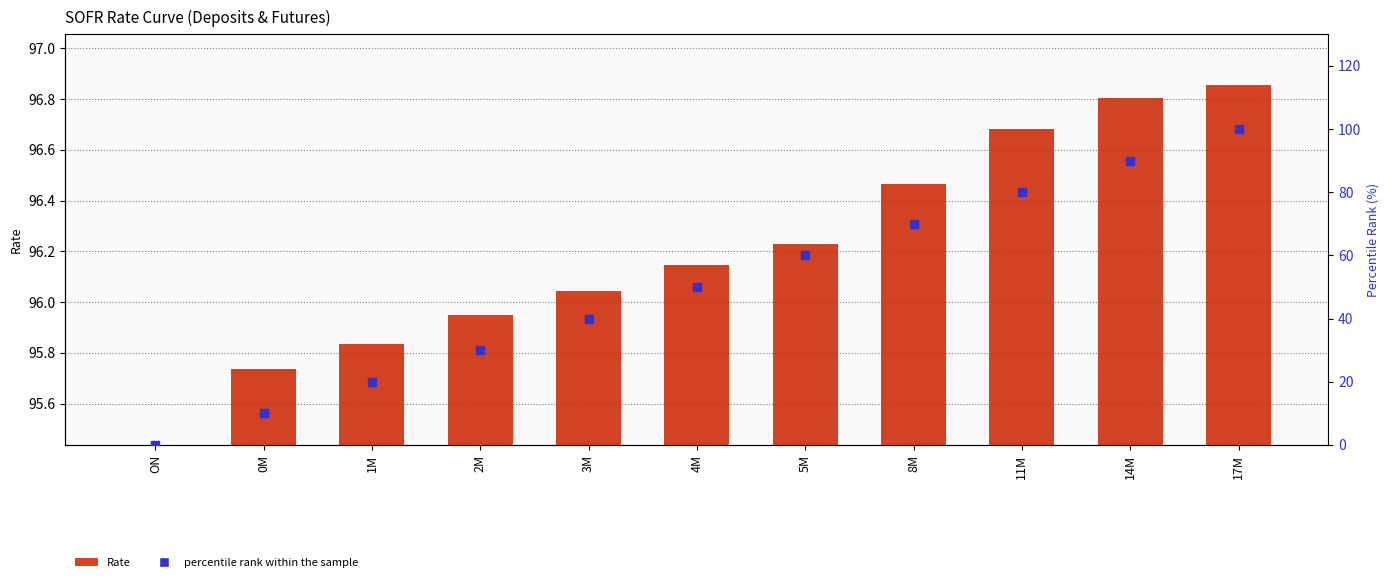

At which category is the sum across all series the highest?

17M